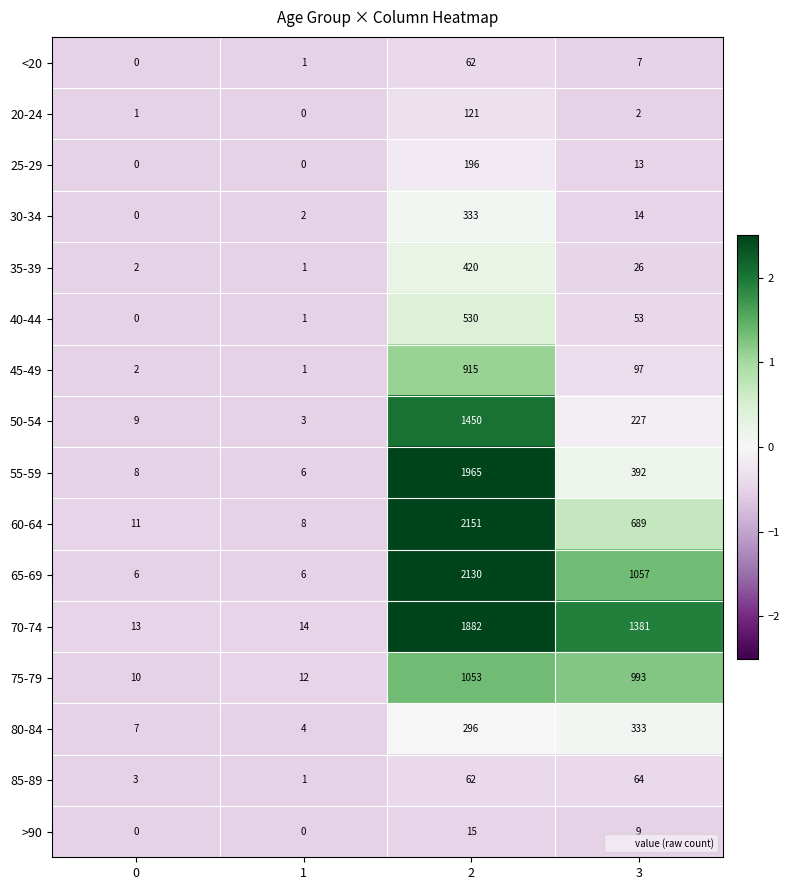

What is the maximum value shown in the chart?

2151